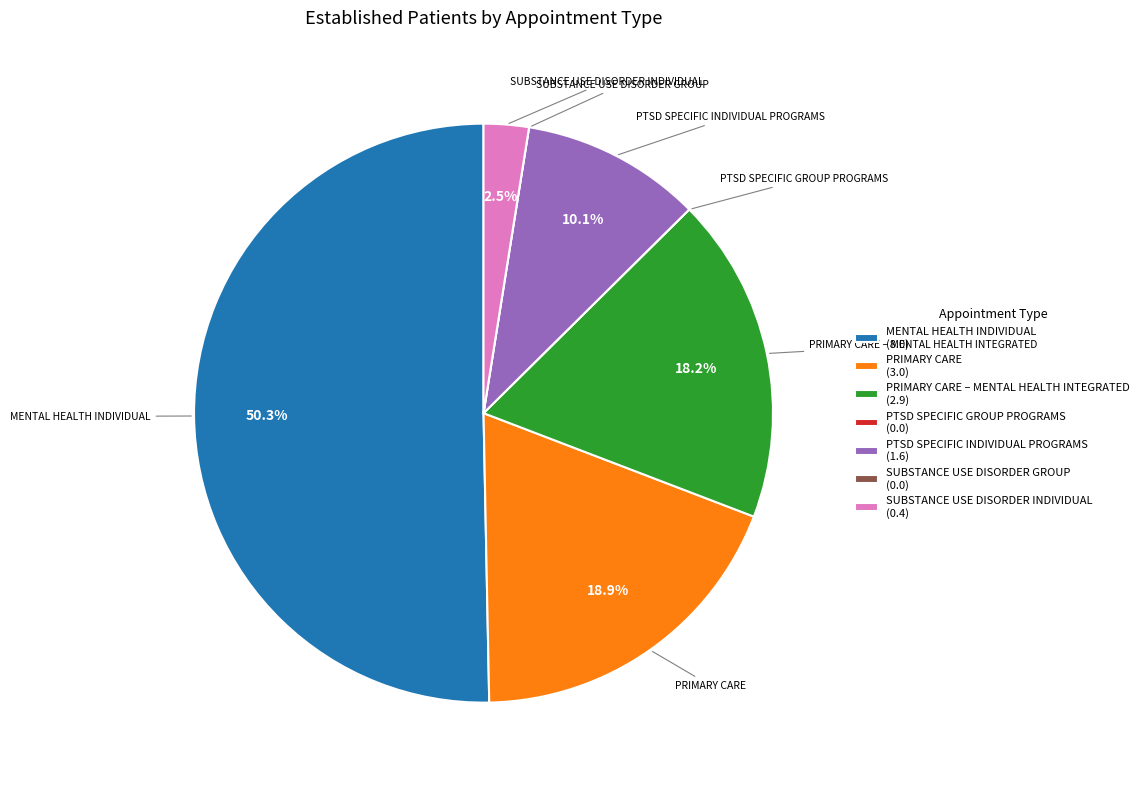

What percentage is NOT represented by SUBSTANCE USE DISORDER INDIVIDUAL (0.4)?

97.5%